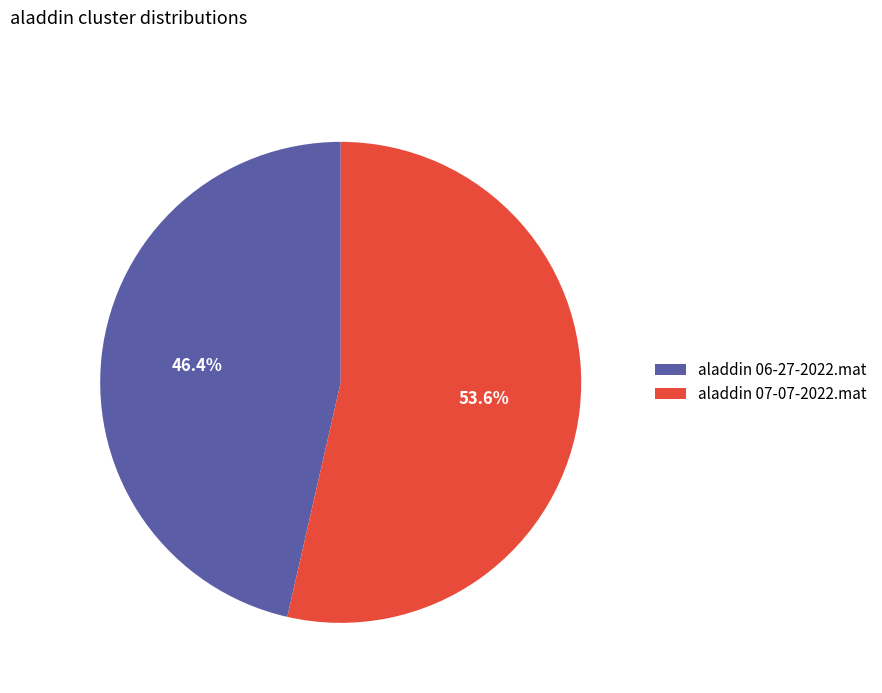

Which has a higher value, aladdin 07-07-2022.mat or aladdin 06-27-2022.mat?

aladdin 07-07-2022.mat